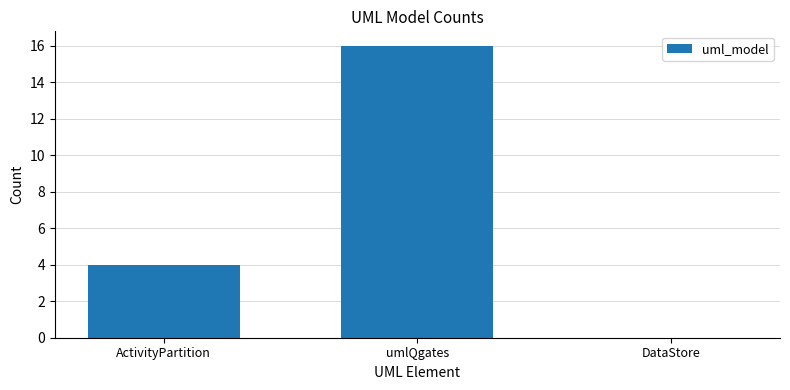

What is the greatest value displayed?

16